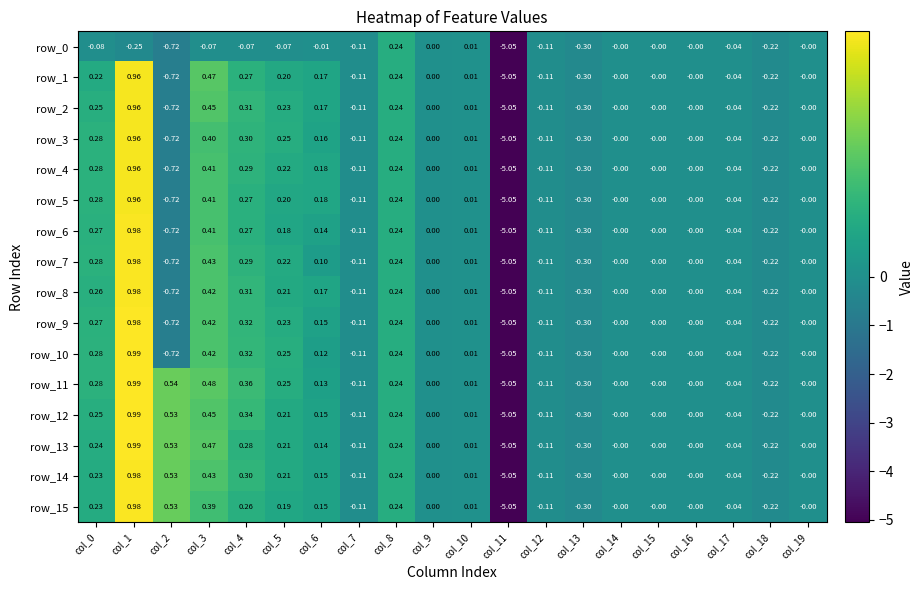

Is the value of row_4 at col_9 greater than the value of row_9 at col_4?

No